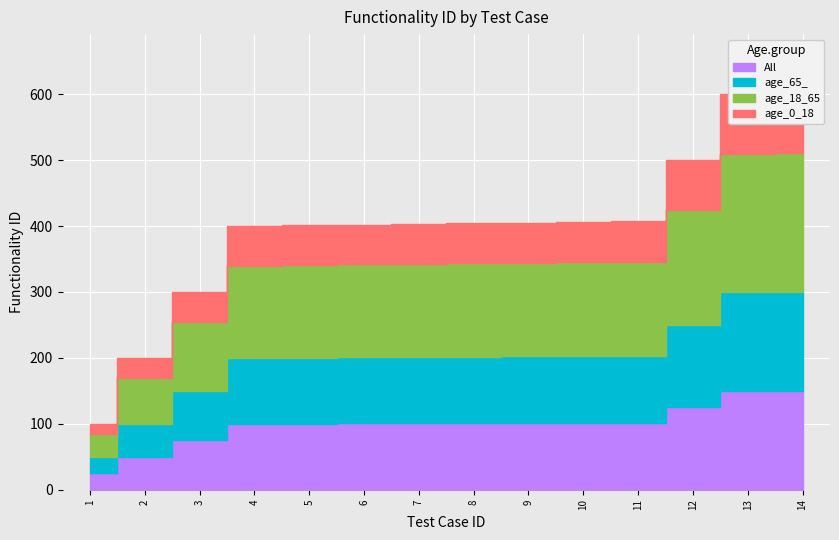

Reading left to right, list all the values displayed in this chart.

100	200	300	400	401	402	403	404	405	406	407	500	600	601